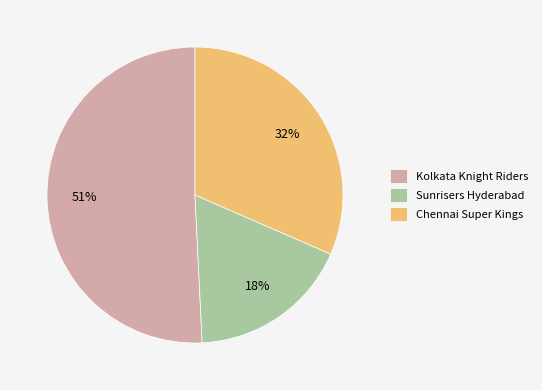

How many slices are in this pie chart?

3